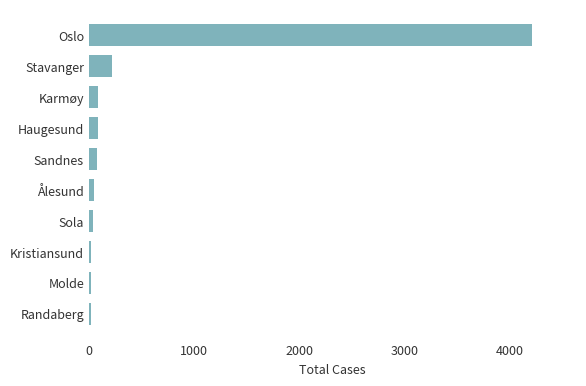

What is the difference between the maximum and minimum values?

4200